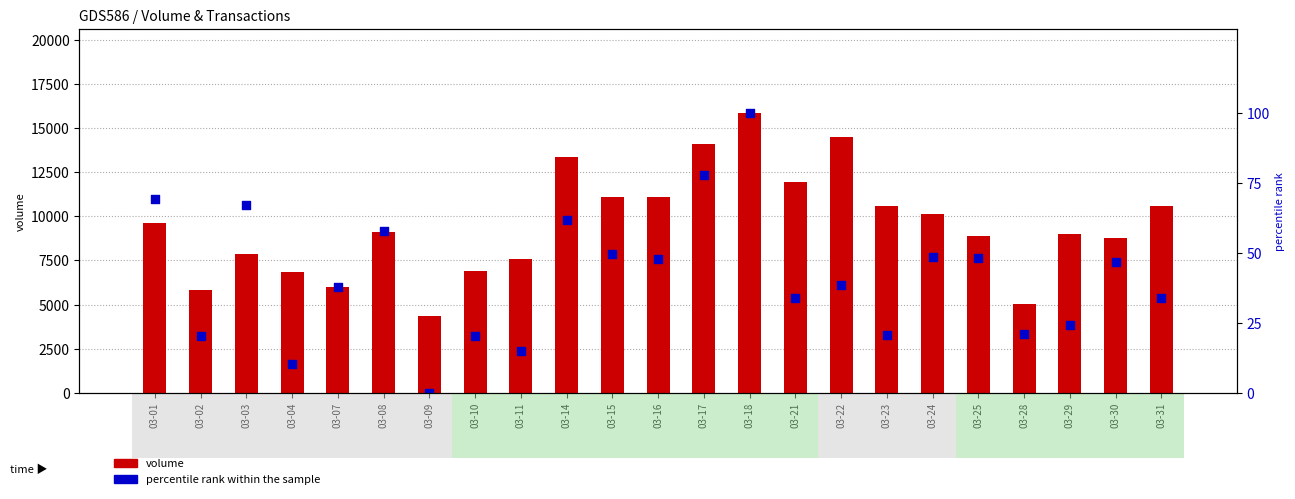

What are all the series names shown in the legend?

volume, percentile rank within the sample